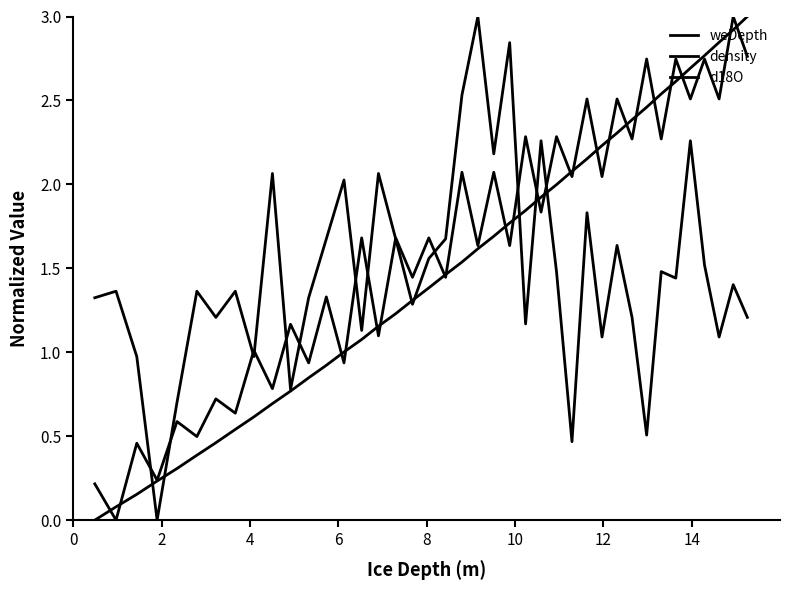

Which series ends up on top after the final intersection of density and weDepth?

weDepth